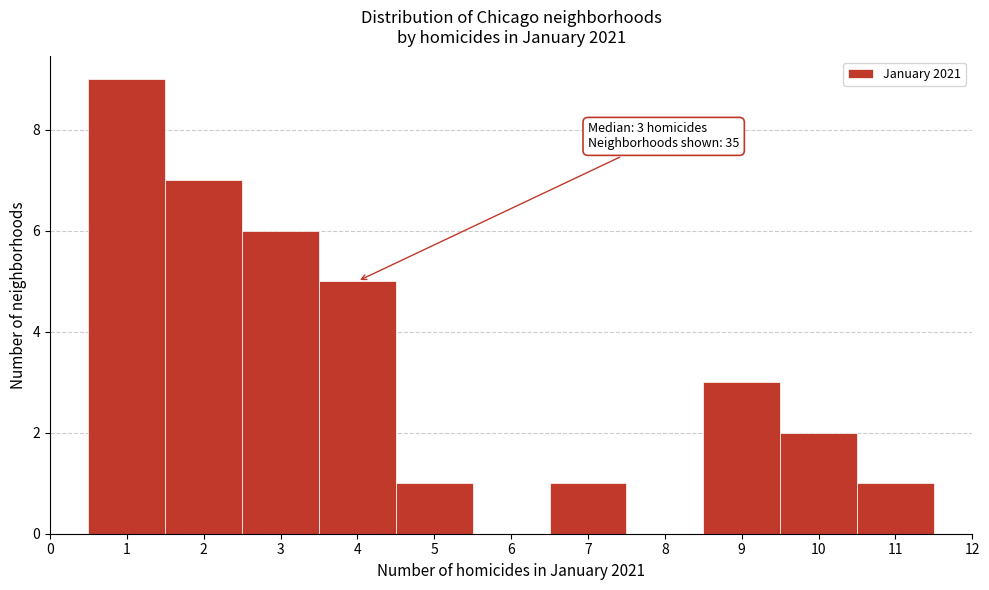

Over which range of the x-axis is the bar tallest?

0.5 to 1.5